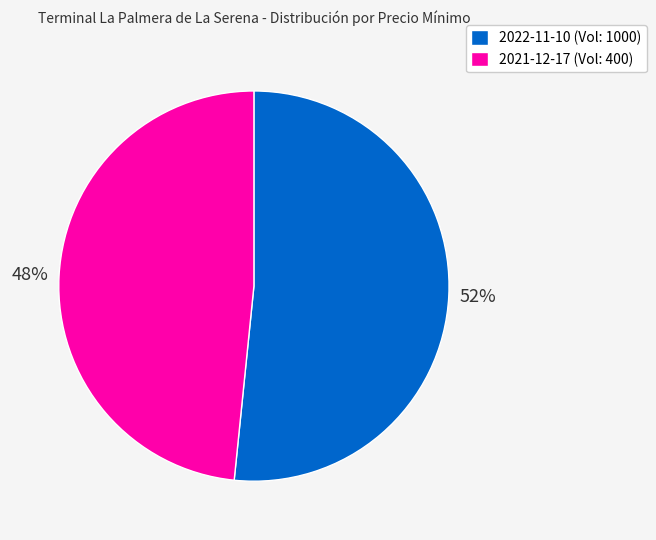

What is the ratio of the value at 2021-12-17 (Vol: 400) to the value at 2022-11-10 (Vol: 1000)?

0.9